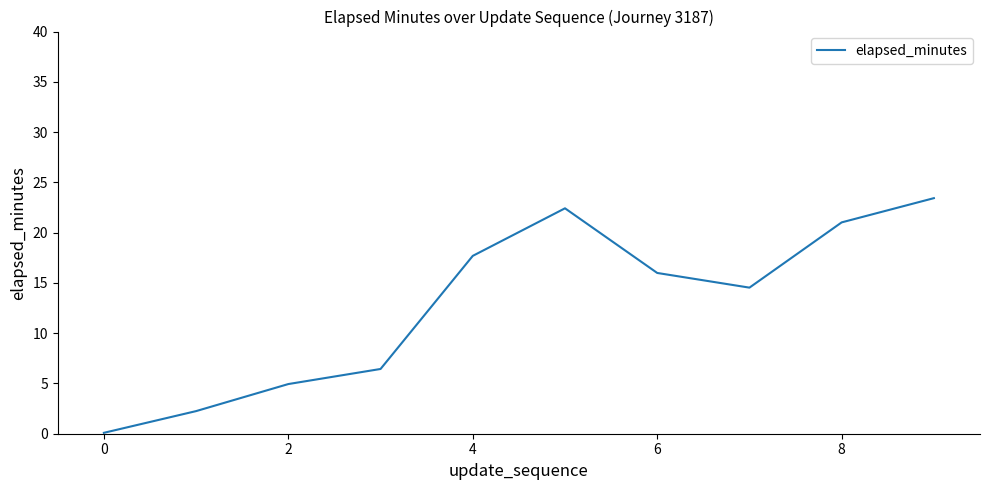

Reading right to left, transcribe all the data shown in this chart.

23.4	21.0	14.5	16.0	22.4	17.7	6.4	4.9	2.2	0.1